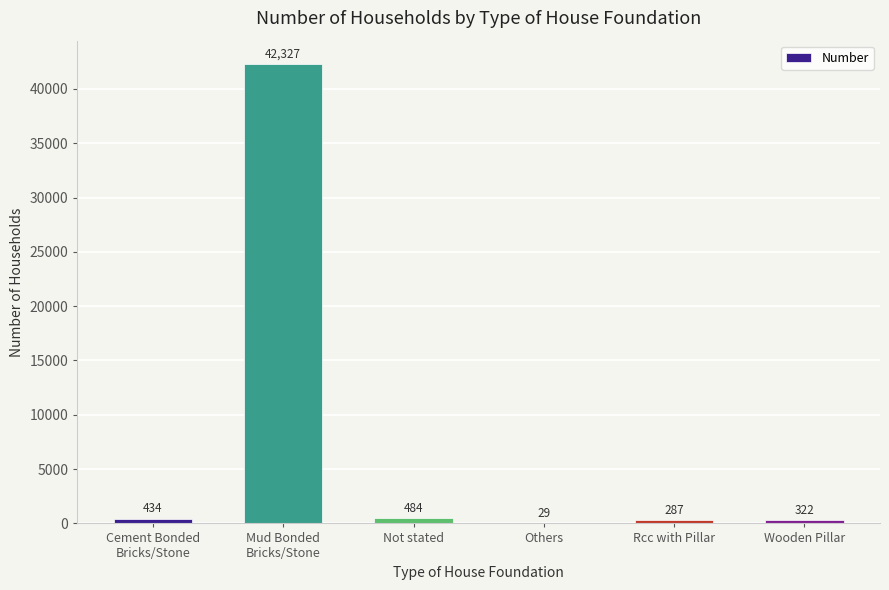

What is the approximate value at Rcc with Pillar, to the nearest 100?

300